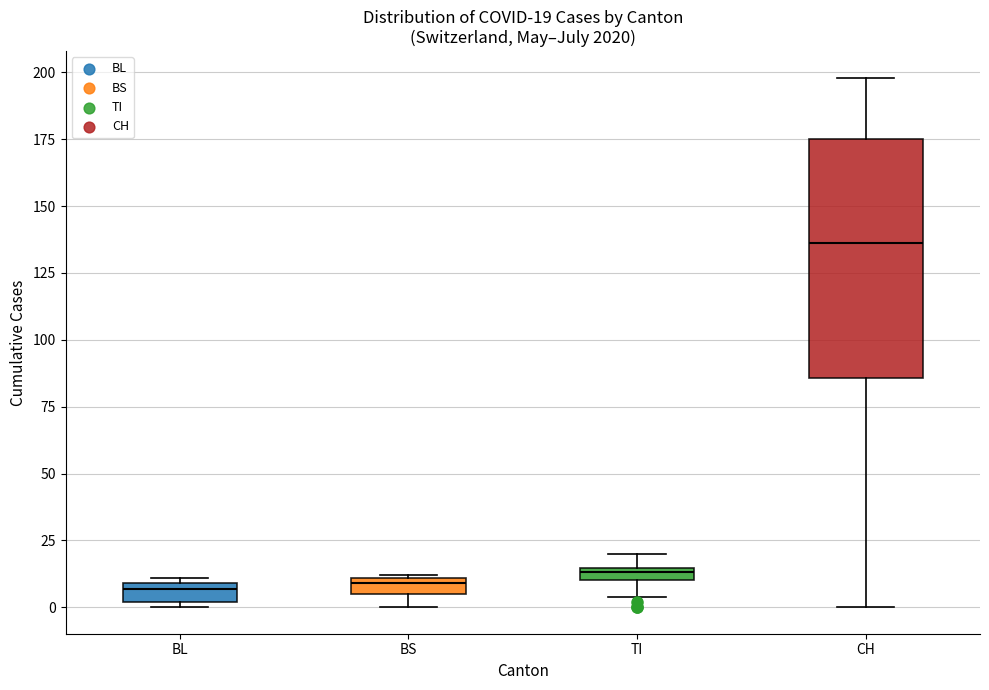

Comparing the boxes themselves (not the whiskers), which one is the tallest?

CH